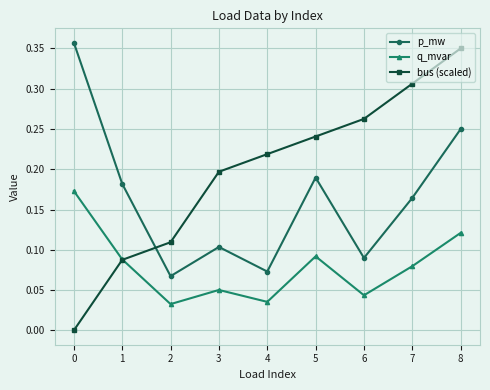

Is the value of bus (scaled) at 8 greater than the value of q_mvar at 2?

Yes